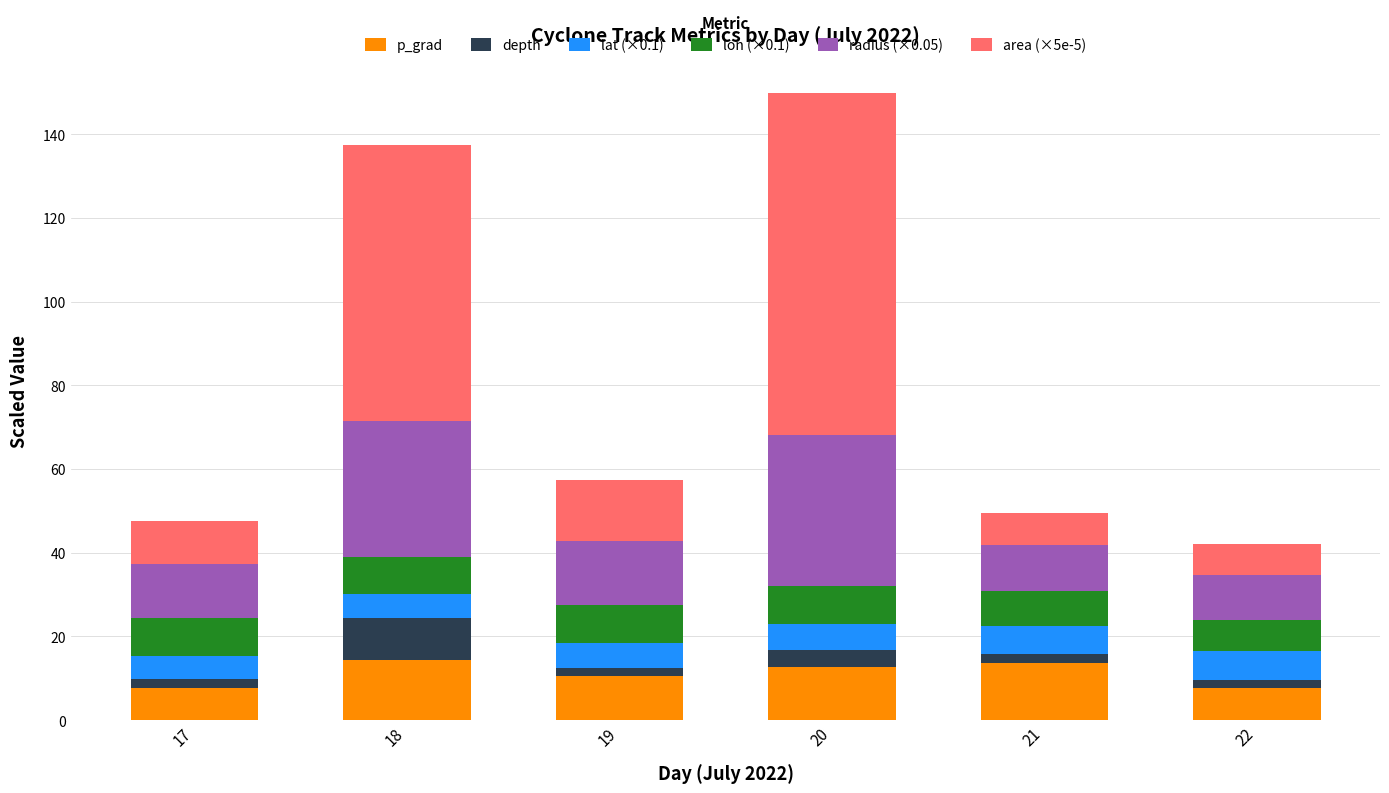

How many categories are shown in the chart?

6